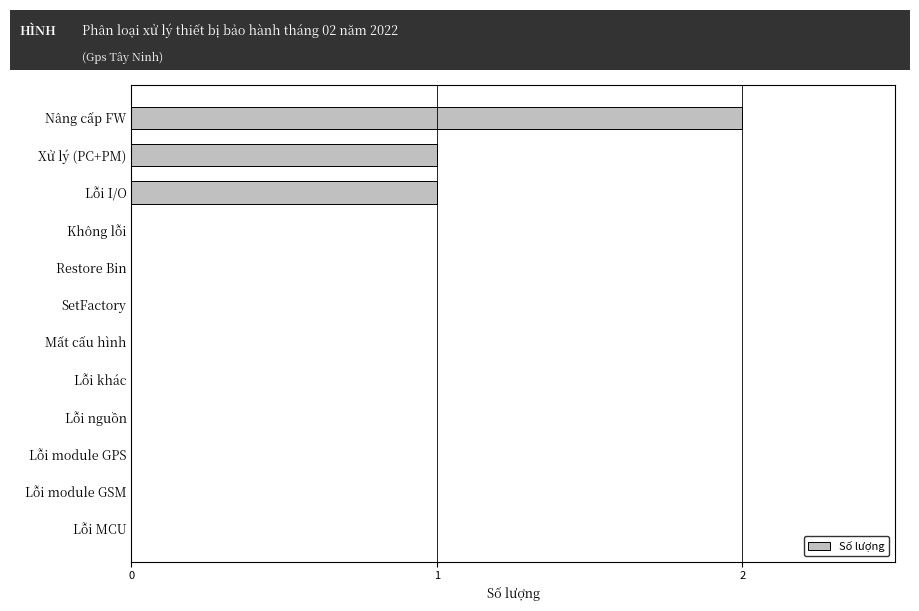

True or false: the data shows 0 at Lỗi nguồn.

True